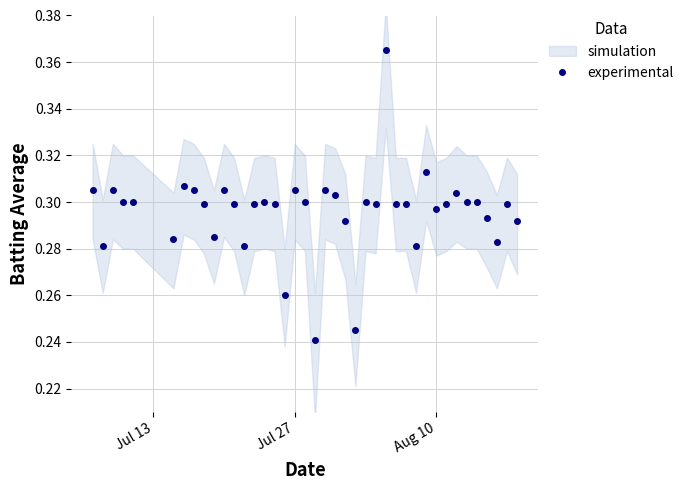

The value of experimental at Jul 27 is 0.5. True or false?

False